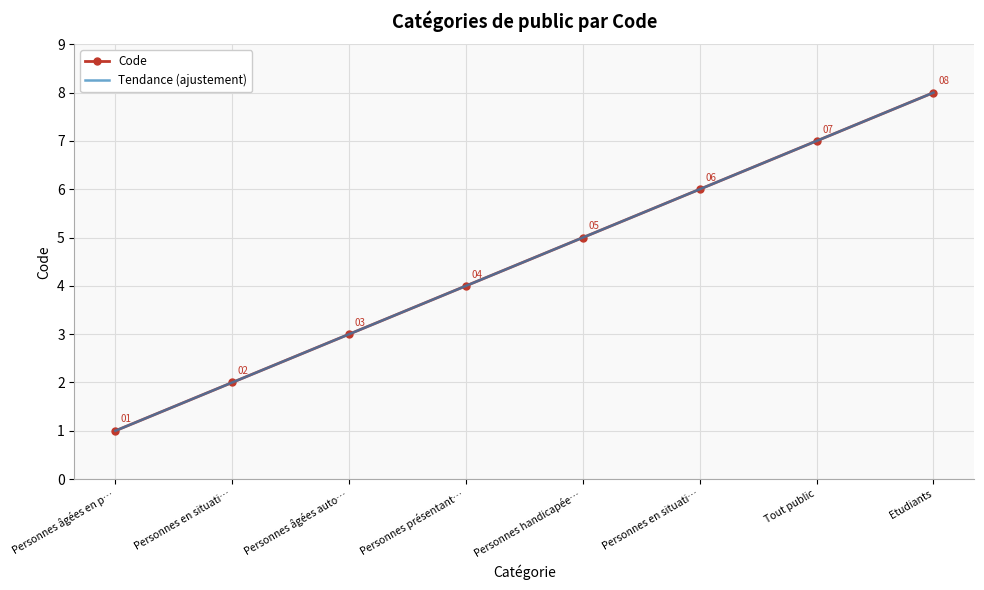

Is it true that the value at Personnes en situati… is 1?

False